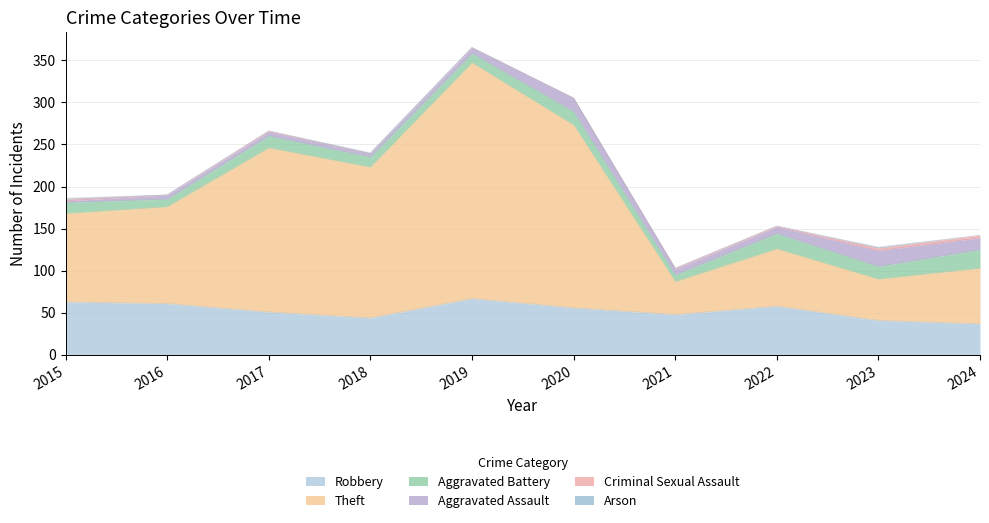

List the labels in order of Robbery value, smallest first.

2024, 2023, 2018, 2021, 2017, 2020, 2022, 2016, 2015, 2019